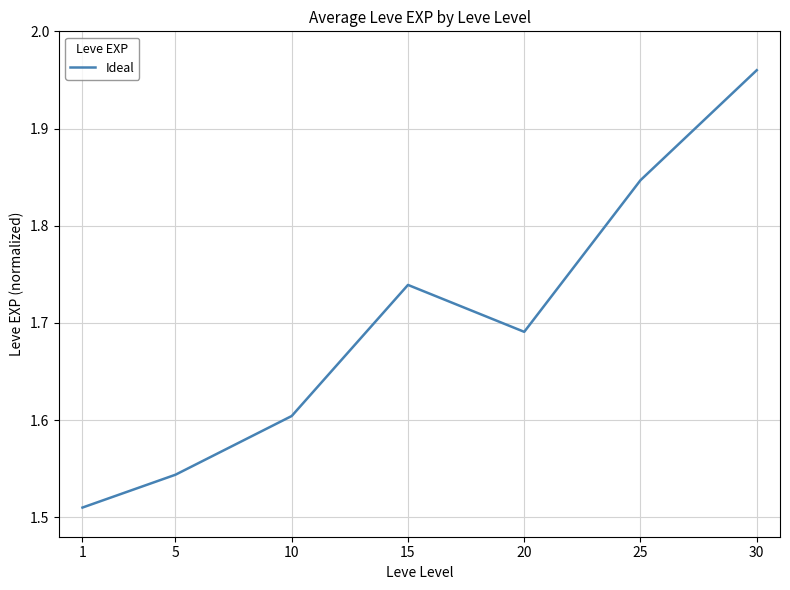

The chart shows a value of 0.7 at 1. True or false?

False